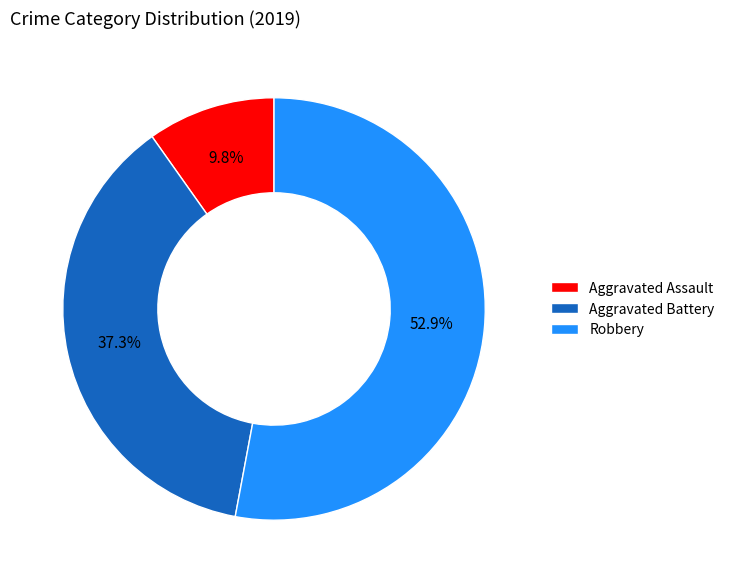

True or false: Robbery accounts for 61% of the total.

False